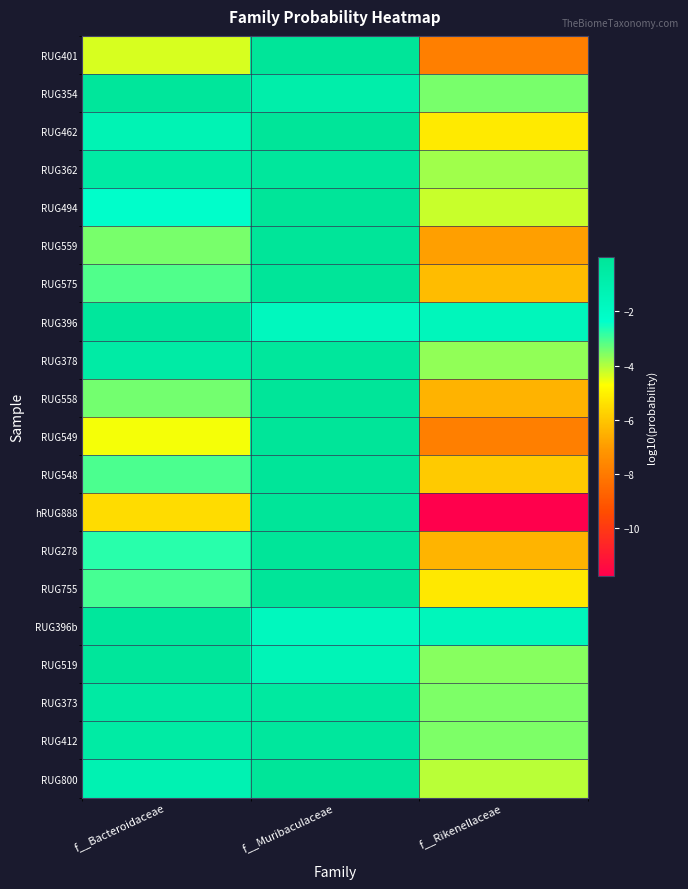

Reading right to left, list all the values displayed in this chart.

RUG401: f__Rikenellaceae=-7.8	f__Muribaculaceae=-0.0	f__Bacteroidaceae=-4.4
RUG354: f__Rikenellaceae=-3.5	f__Muribaculaceae=-0.8	f__Bacteroidaceae=-0.1
RUG462: f__Rikenellaceae=-5.2	f__Muribaculaceae=-0.0	f__Bacteroidaceae=-1.3
RUG362: f__Rikenellaceae=-3.8	f__Muribaculaceae=-0.2	f__Bacteroidaceae=-0.5
RUG494: f__Rikenellaceae=-4.2	f__Muribaculaceae=-0.0	f__Bacteroidaceae=-2.3
RUG559: f__Rikenellaceae=-6.9	f__Muribaculaceae=-0.0	f__Bacteroidaceae=-3.5
RUG575: f__Rikenellaceae=-6.2	f__Muribaculaceae=-0.0	f__Bacteroidaceae=-3.1
RUG396: f__Rikenellaceae=-1.6	f__Muribaculaceae=-1.7	f__Bacteroidaceae=-0.2
RUG378: f__Rikenellaceae=-3.7	f__Muribaculaceae=-0.2	f__Bacteroidaceae=-0.6
RUG558: f__Rikenellaceae=-6.5	f__Muribaculaceae=-0.0	f__Bacteroidaceae=-3.4
RUG549: f__Rikenellaceae=-7.8	f__Muribaculaceae=-0.0	f__Bacteroidaceae=-4.6
RUG548: f__Rikenellaceae=-5.9	f__Muribaculaceae=-0.0	f__Bacteroidaceae=-3.1
hRUG888: f__Rikenellaceae=-11.8	f__Muribaculaceae=-0.0	f__Bacteroidaceae=-5.5
RUG278: f__Rikenellaceae=-6.4	f__Muribaculaceae=-0.0	f__Bacteroidaceae=-2.7
RUG755: f__Rikenellaceae=-5.2	f__Muribaculaceae=-0.0	f__Bacteroidaceae=-3.0
RUG396b: f__Rikenellaceae=-1.6	f__Muribaculaceae=-1.7	f__Bacteroidaceae=-0.2
RUG519: f__Rikenellaceae=-3.6	f__Muribaculaceae=-1.4	f__Bacteroidaceae=-0.1
RUG373: f__Rikenellaceae=-3.5	f__Muribaculaceae=-0.3	f__Bacteroidaceae=-0.5
RUG412: f__Rikenellaceae=-3.5	f__Muribaculaceae=-0.2	f__Bacteroidaceae=-0.5
RUG800: f__Rikenellaceae=-4.1	f__Muribaculaceae=-0.0	f__Bacteroidaceae=-1.2